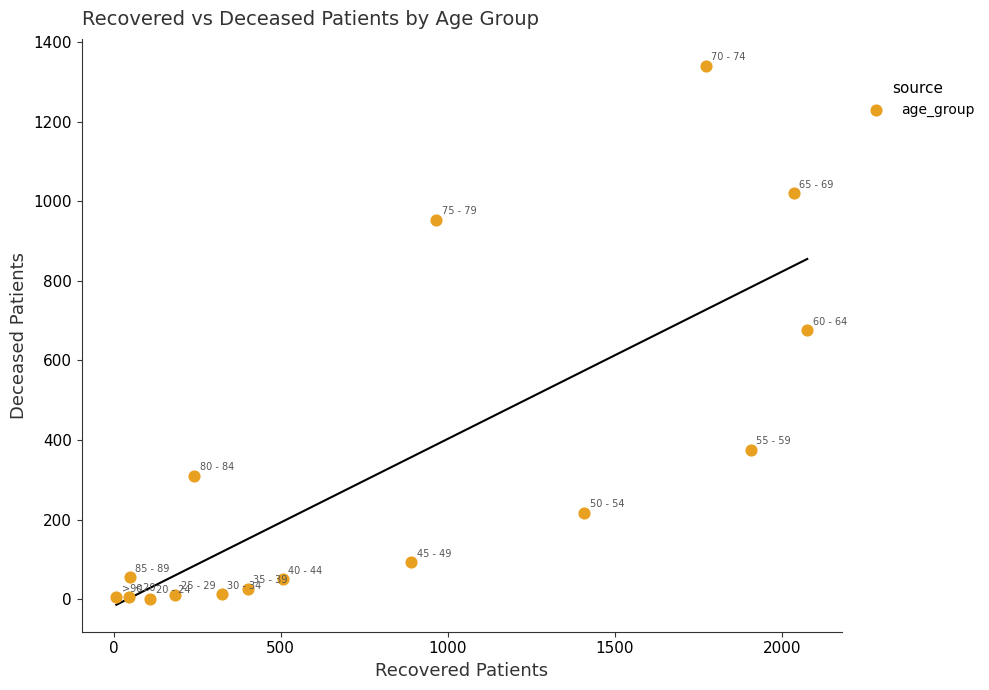

What is the range of Y values (max minus min)?

1339